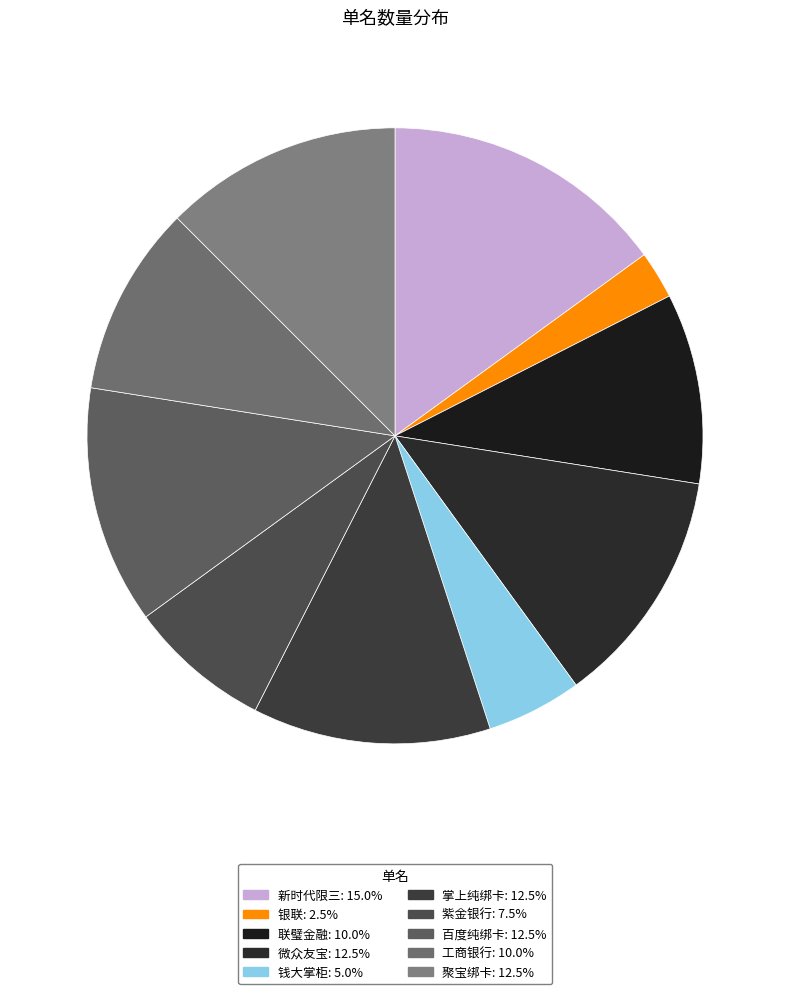

Count the number of slices in the pie.

10